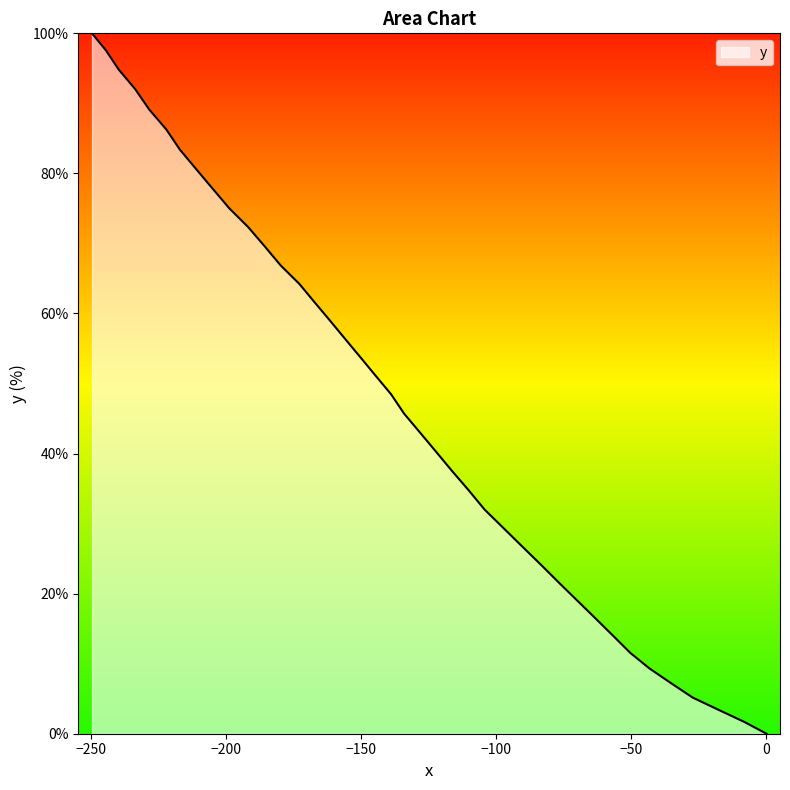

How many lines are shown in the chart?

1